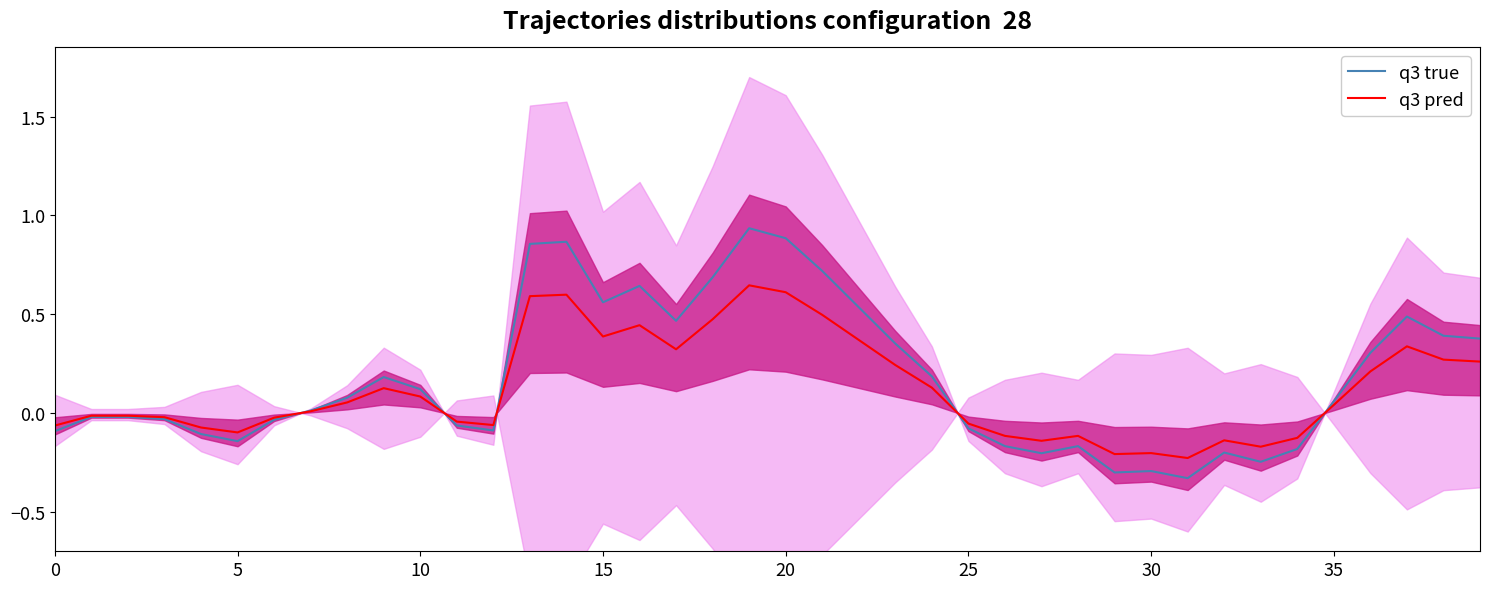

True or false: q3 true has a value of 0.0 at 10.

False